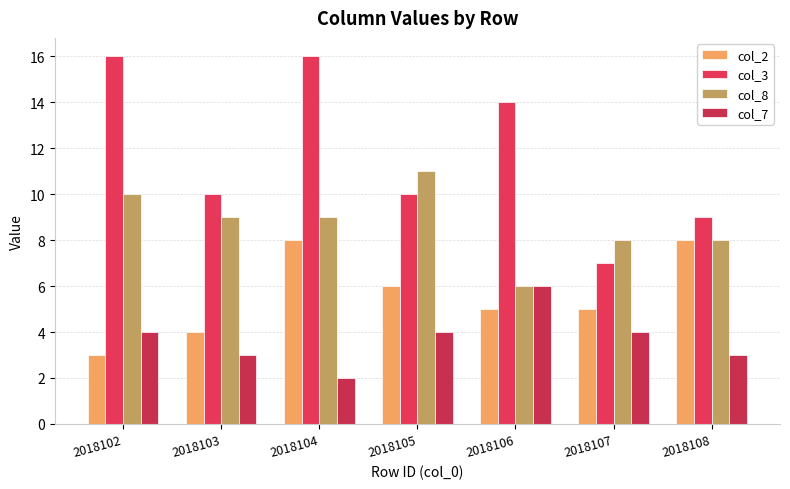

What are all the series names shown in the legend?

col_2, col_3, col_8, col_7